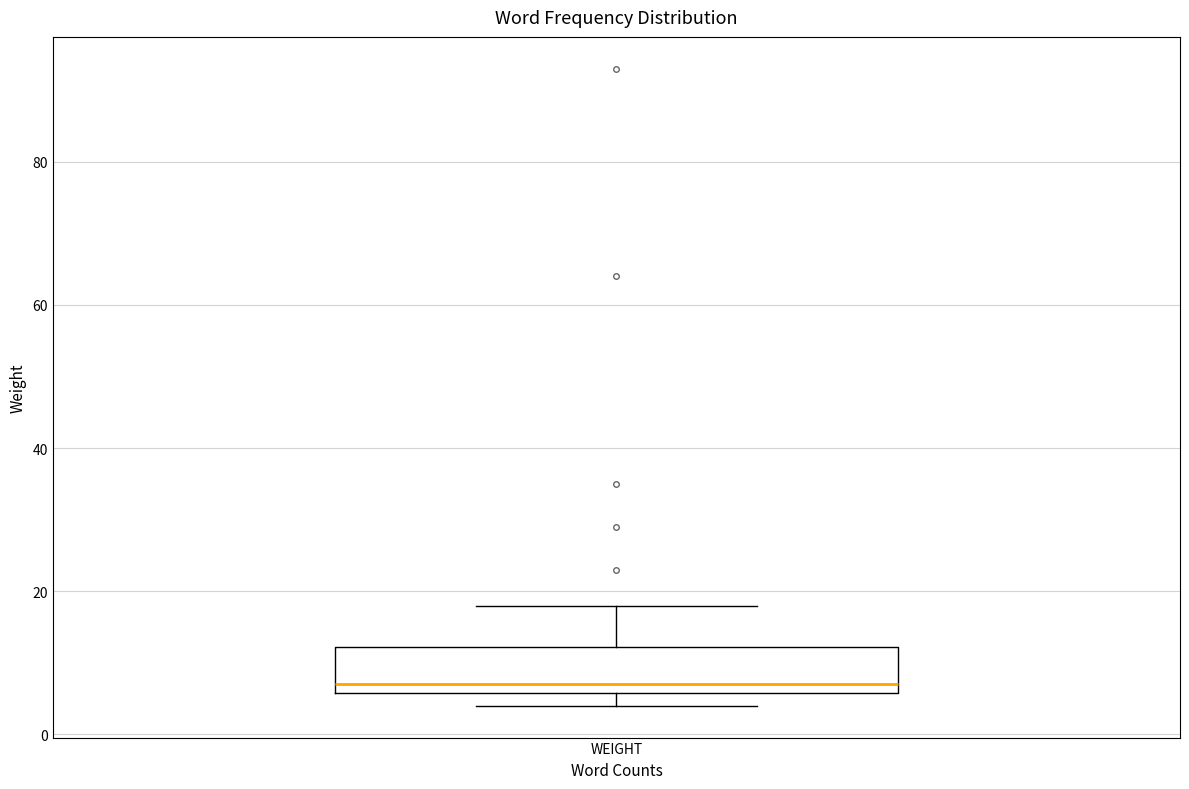

Where does the median line of the box for WEIGHT sit on the y-axis? The values are not printed on the chart, so give them approximately, as read against the axis.

8